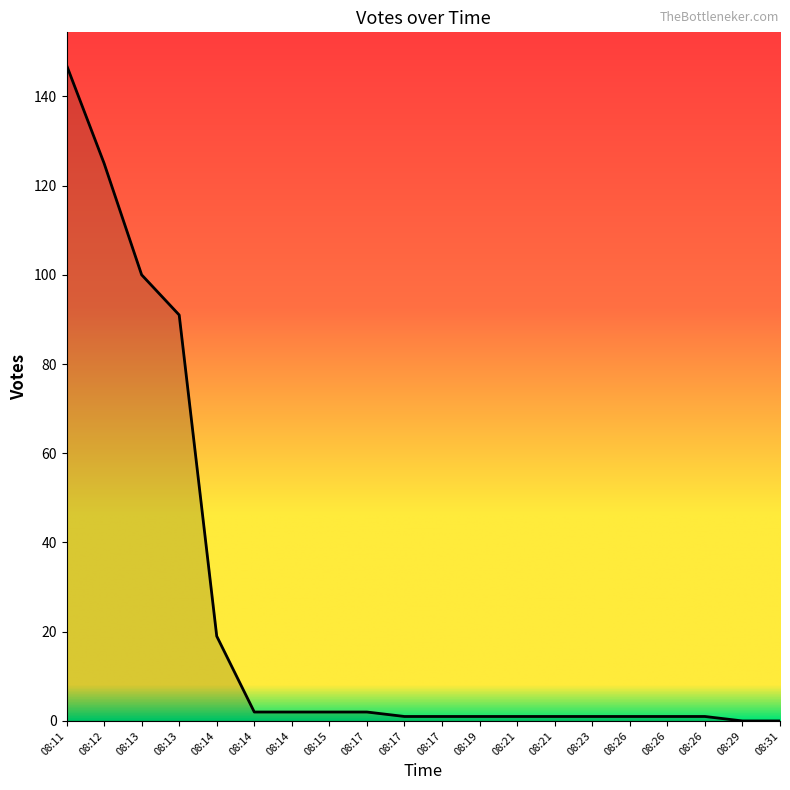

At which category does the chart reach its minimum across all series?

08:29